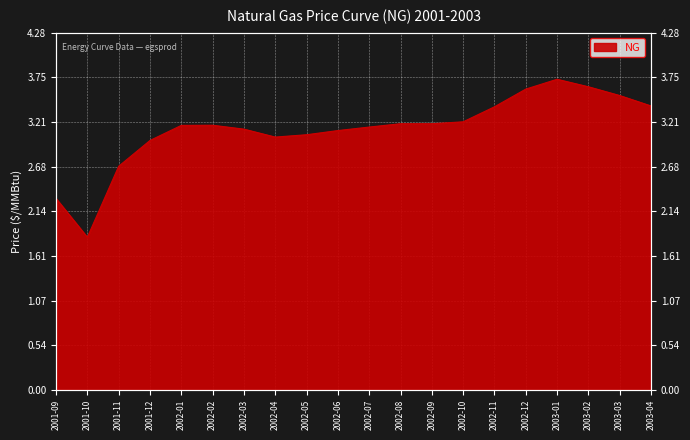

Is it true that the value at 2001-10 is 1.0?

False